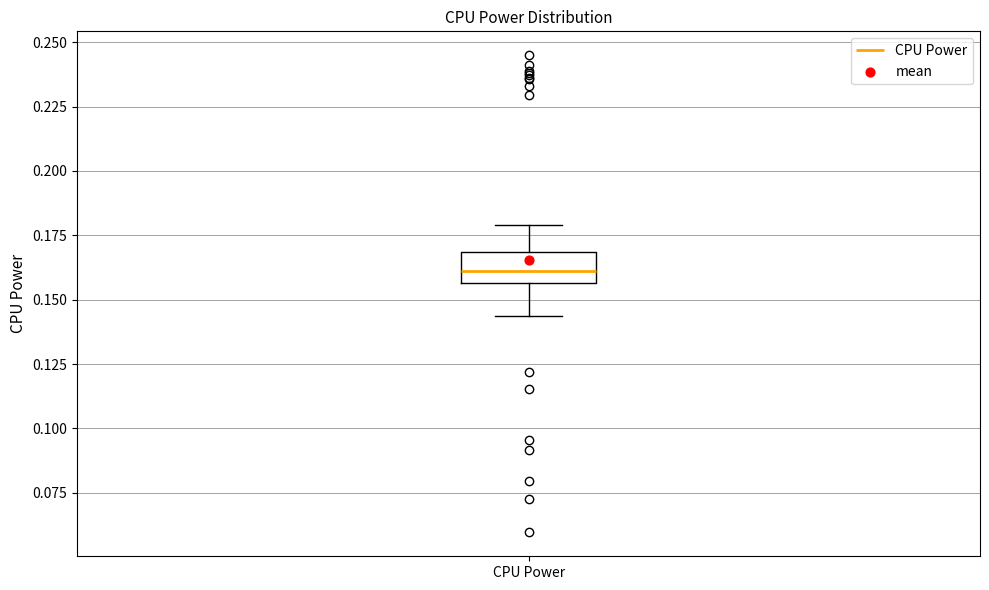

Read this box plot against the y-axis: the position of the median line, the range covered by the box, and the ends of both whiskers. The values are not printed on the chart, so give them approximately, as read against the axis.

median 0.160, box 0.155 to 0.170, whiskers 0.145 to 0.180